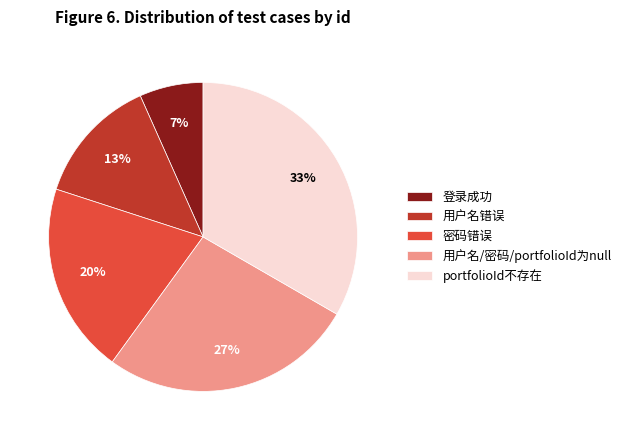

Is it true that 用户名错误 is 3% of the pie?

False